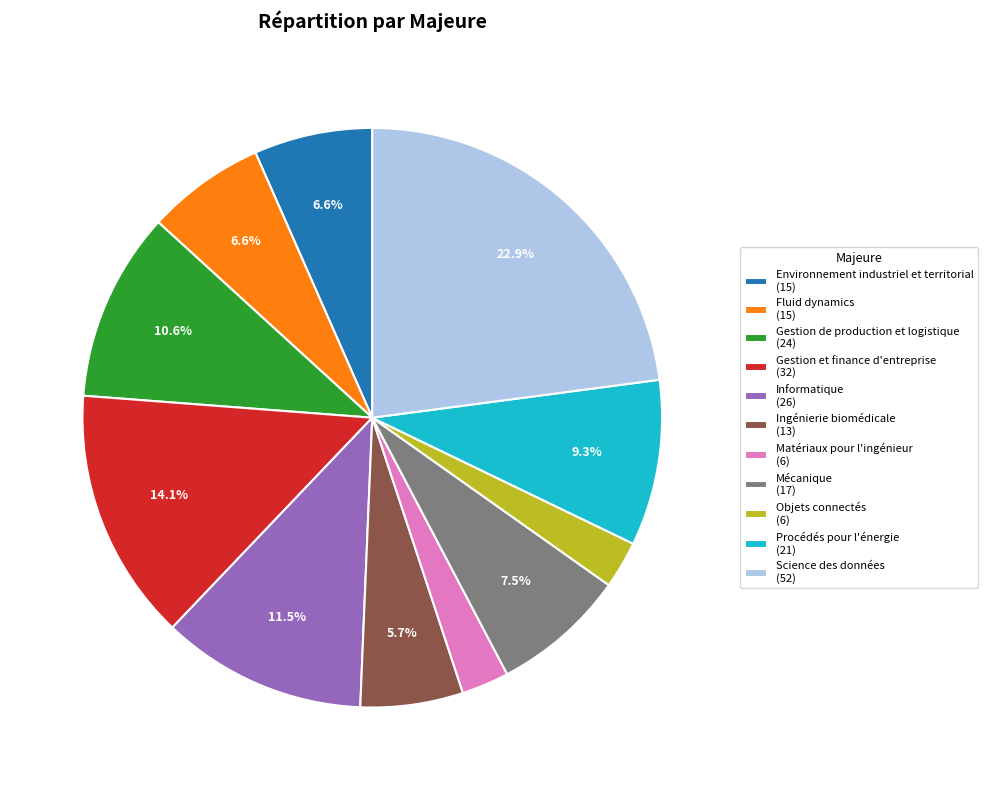

Which slice is the largest?

Science des données